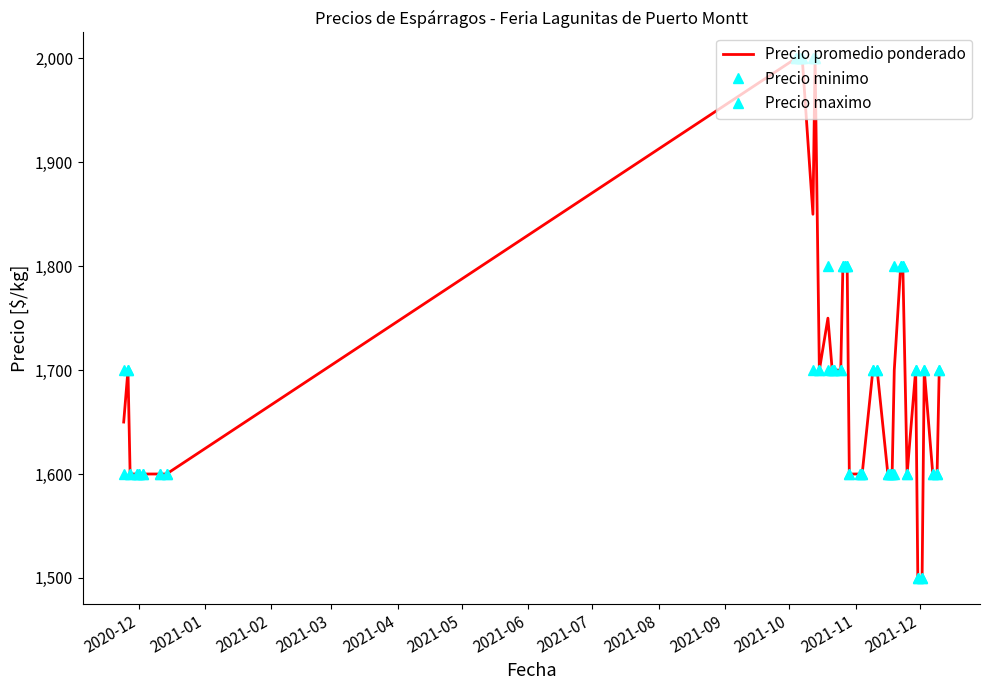

Which series has the largest range (max minus min)?

Precio promedio ponderado